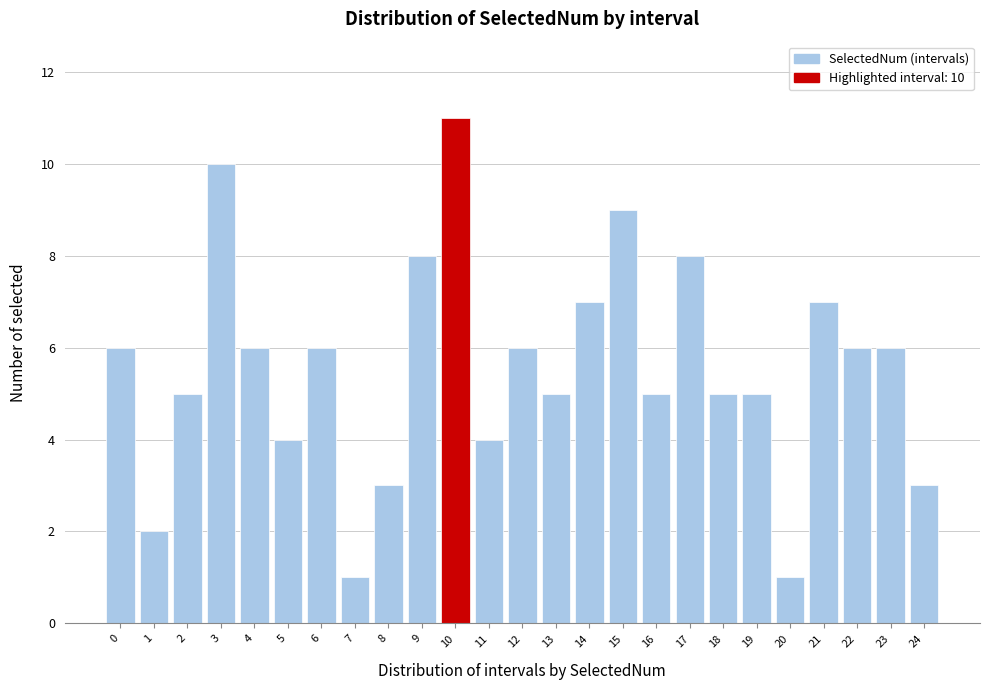

Reading left to right, what are all the values shown in this chart?

0=6	1=2	2=5	3=10	4=6	5=4	6=6	7=1	8=3	9=8	10=11	11=4	12=6	13=5	14=7	15=9	16=5	17=8	18=5	19=5	20=1	21=7	22=6	23=6	24=3